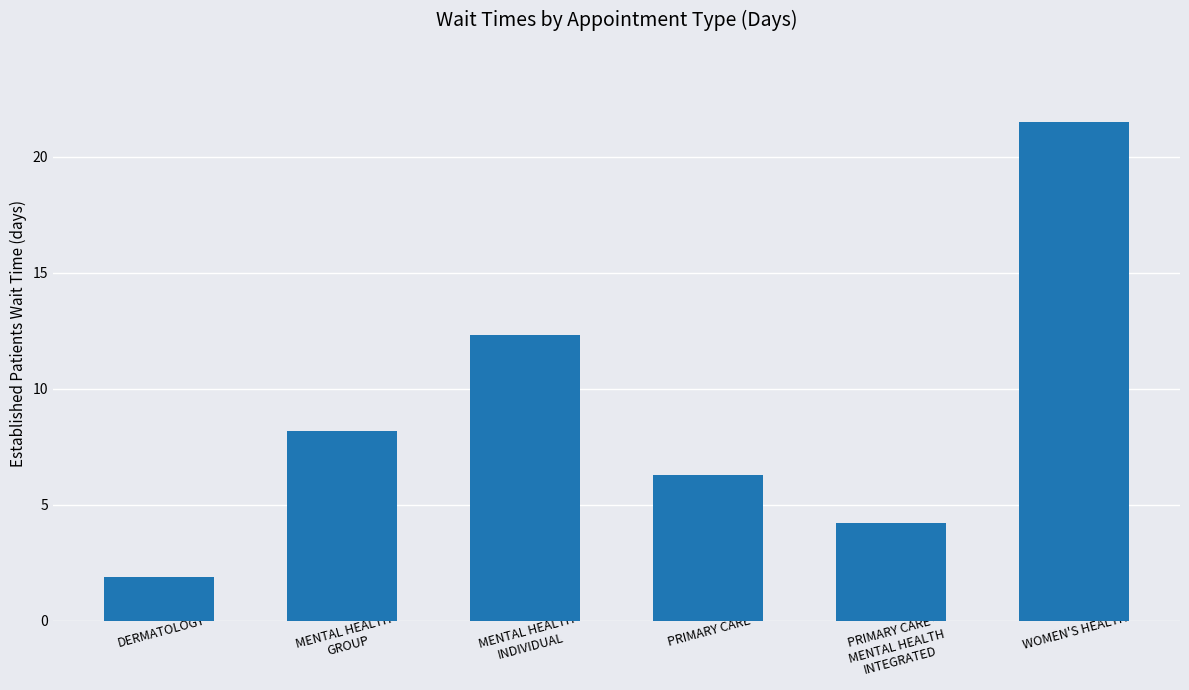

What is the difference between the second highest and second lowest values?

8.1